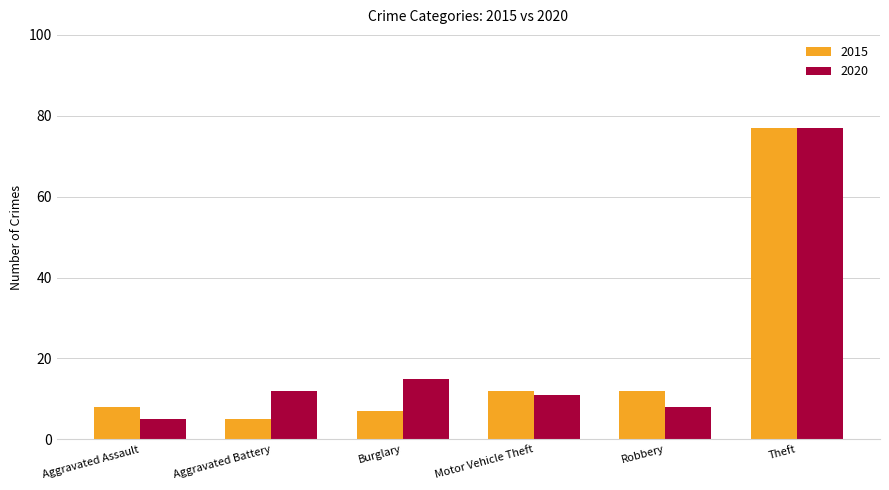

What is the difference between the highest and lowest values at Robbery?

4